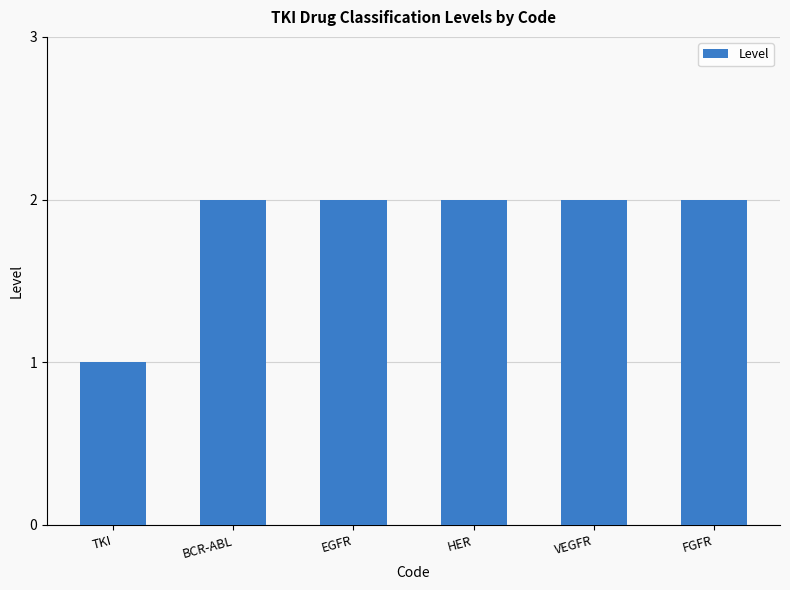

What is the sum of the values at FGFR and EGFR?

4